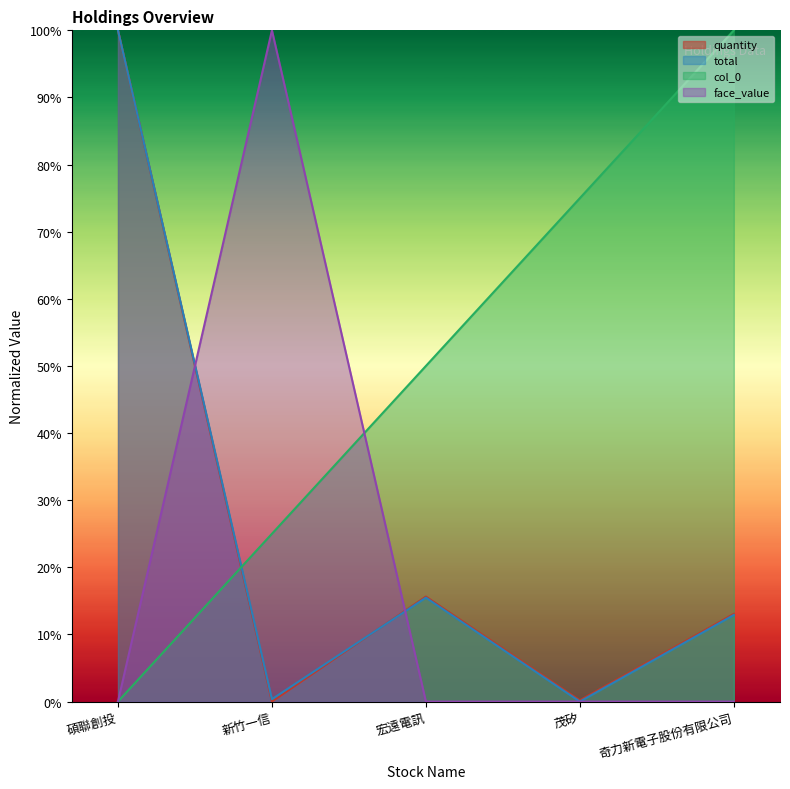

List the series in order of their peak value, highest first.

quantity, total, col_0, face_value